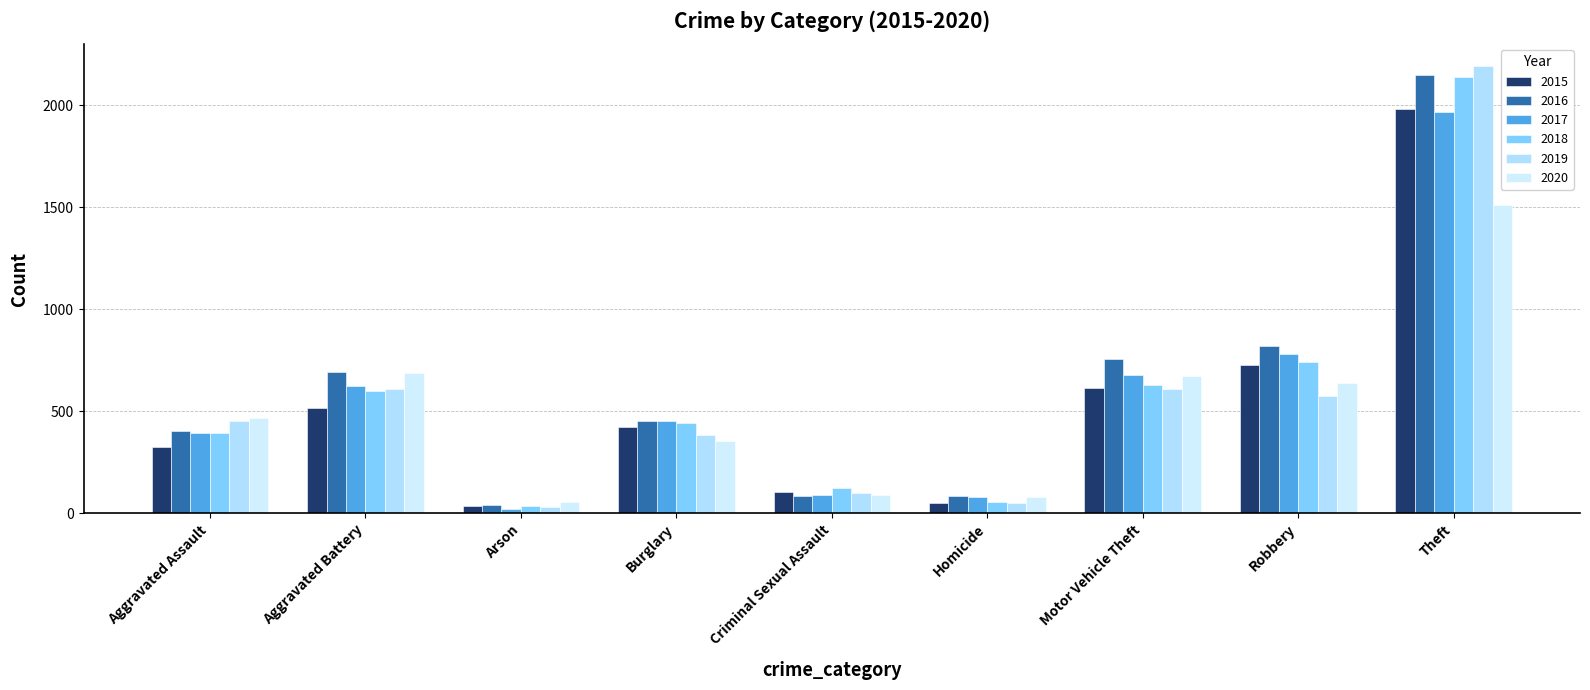

Which has a higher value, Robbery or Criminal Sexual Assault?

Robbery